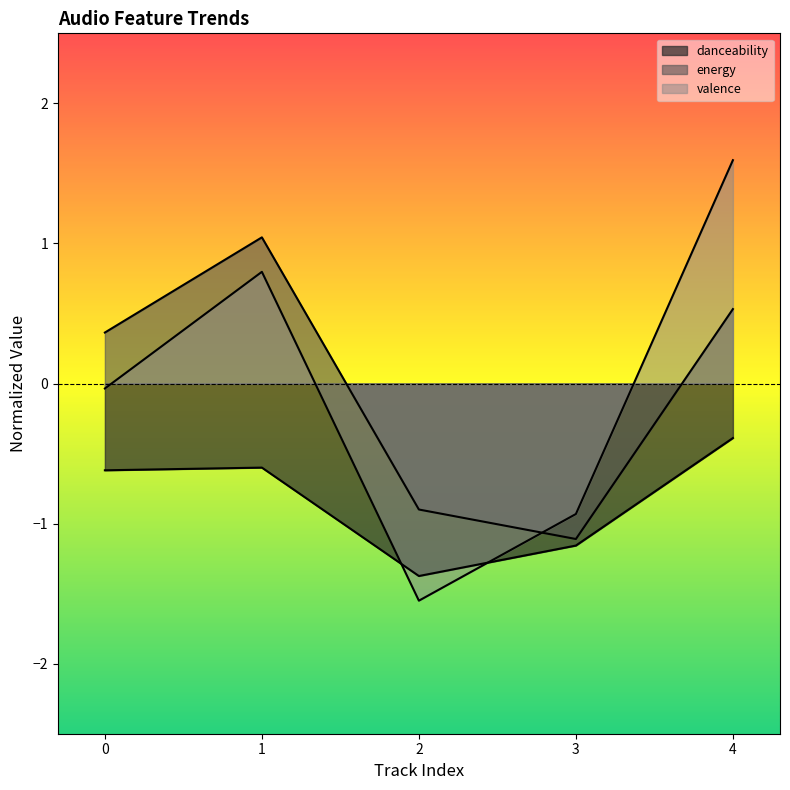

Read the danceability value at 0.

-0.6